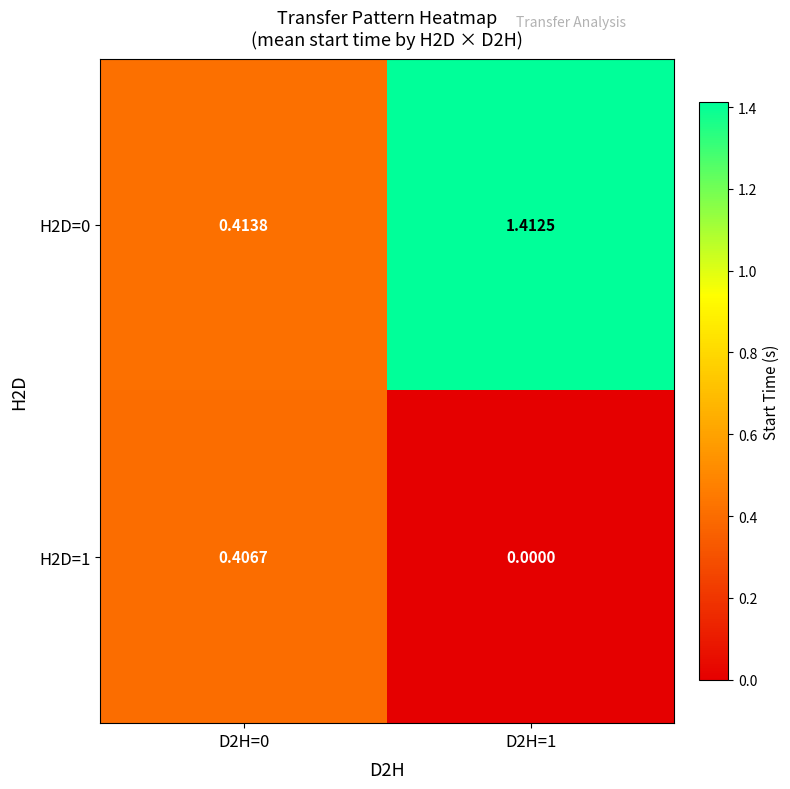

How many categories are shown in the chart?

2